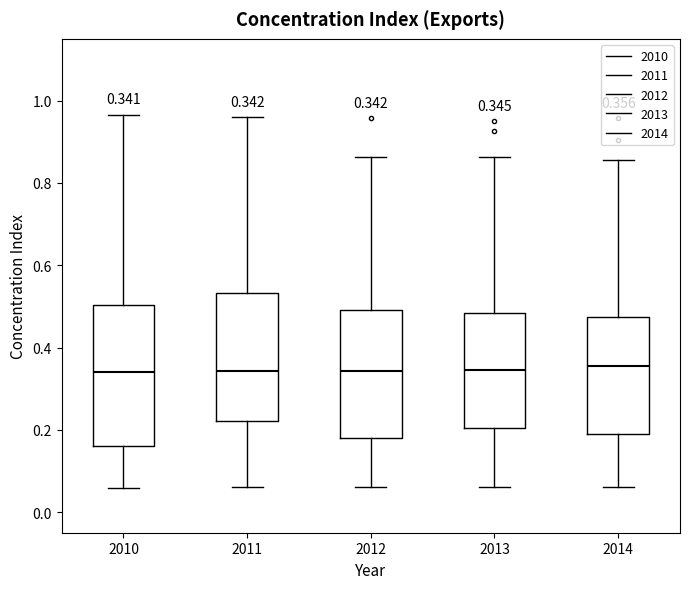

Comparing the boxes themselves (not the whiskers), which one is the tallest?

2010